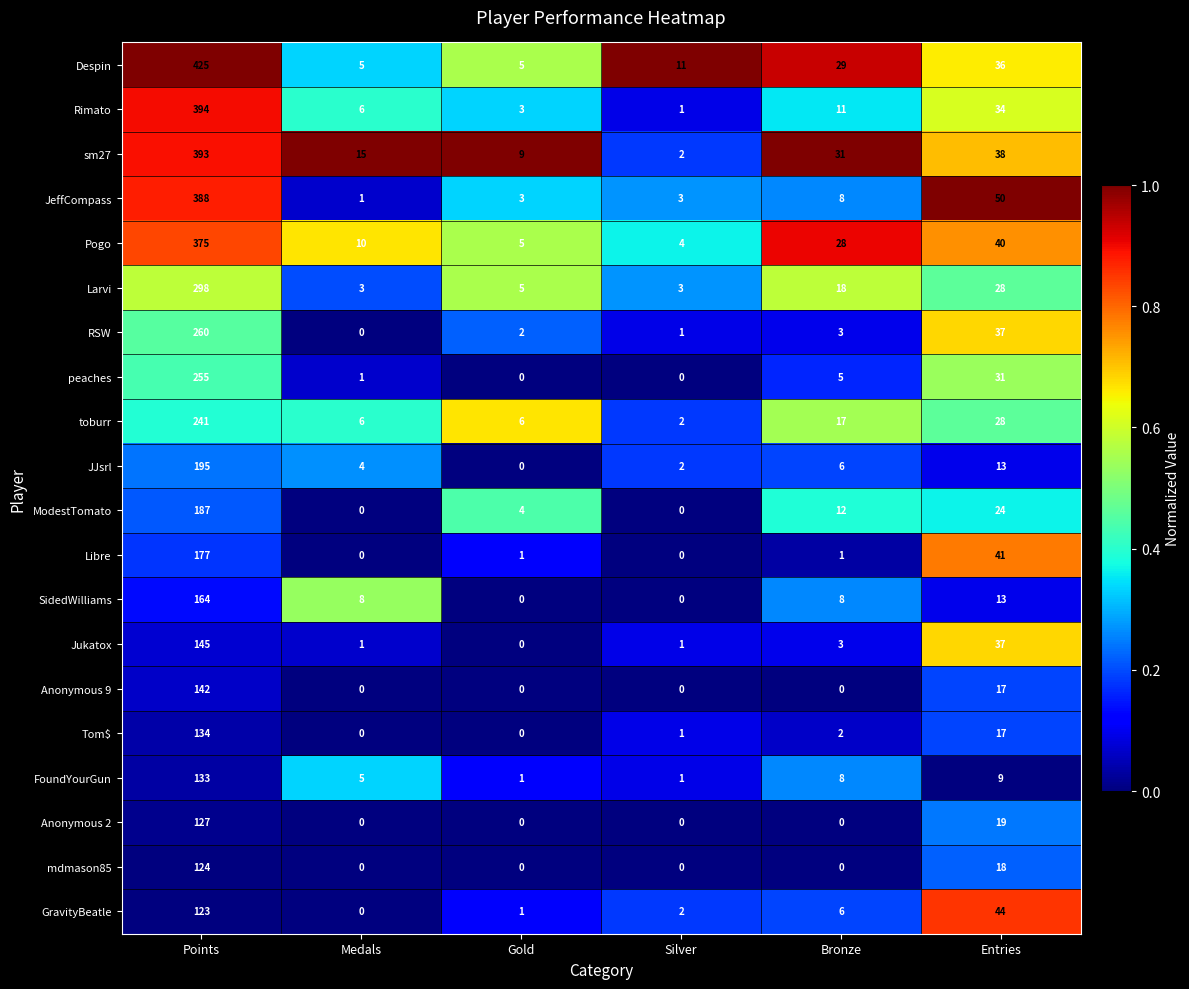

What is the maximum value shown in the chart?

425